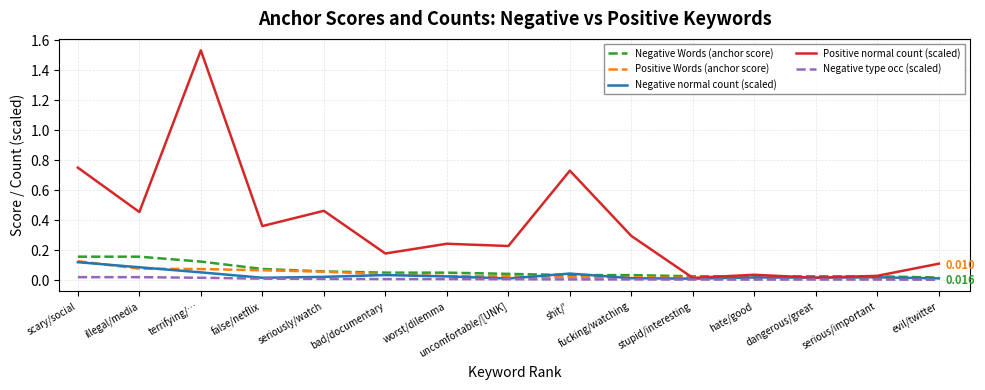

Which series changed the most between false/netflix and dangerous/great?

Positive normal count (scaled)